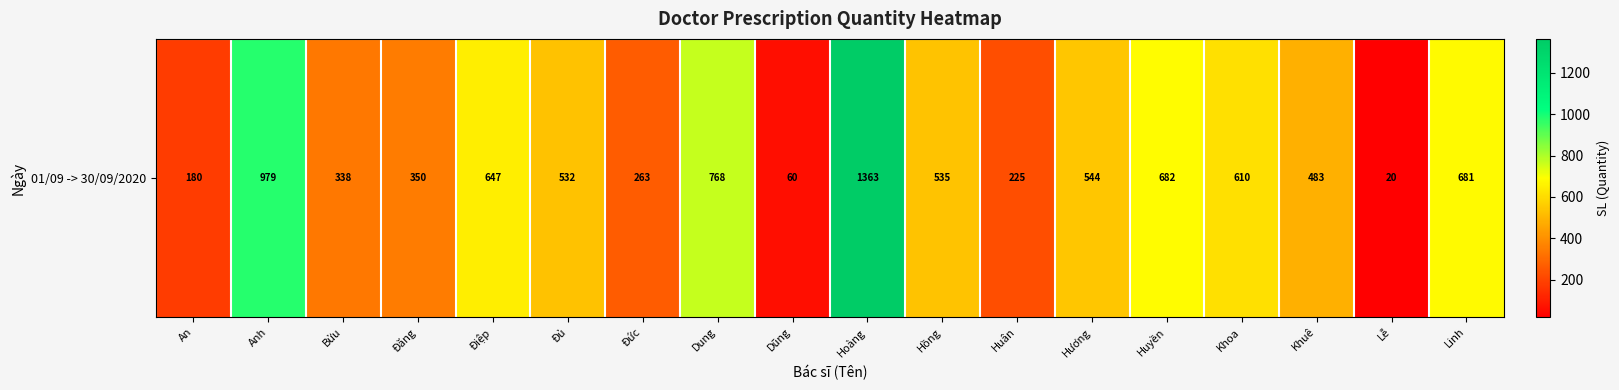

Rank the categories by value from lowest to highest.

Lễ, Dũng, An, Huân, Đức, Bửu, Đăng, Khuê, Đủ, Hồng, Hương, Khoa, Điệp, Linh, Huyền, Dung, Anh, Hoàng